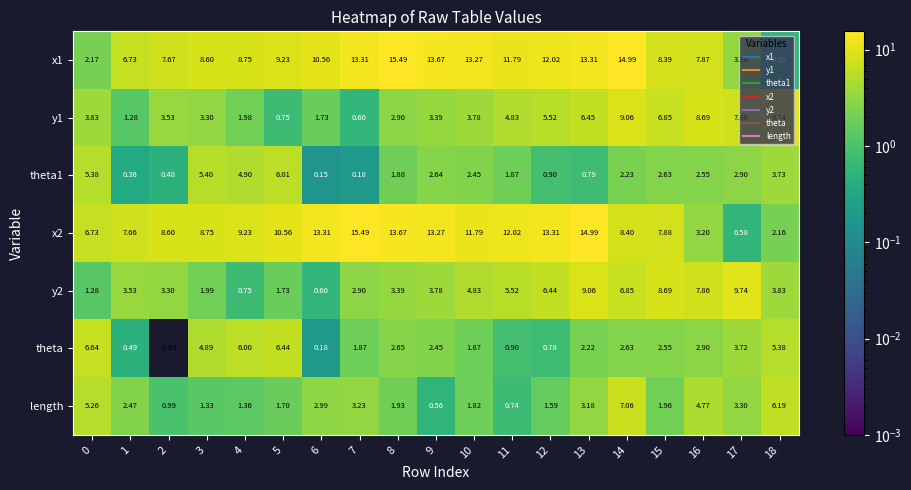

Is the value of y1 at 13 greater than the value of x2 at 18?

Yes